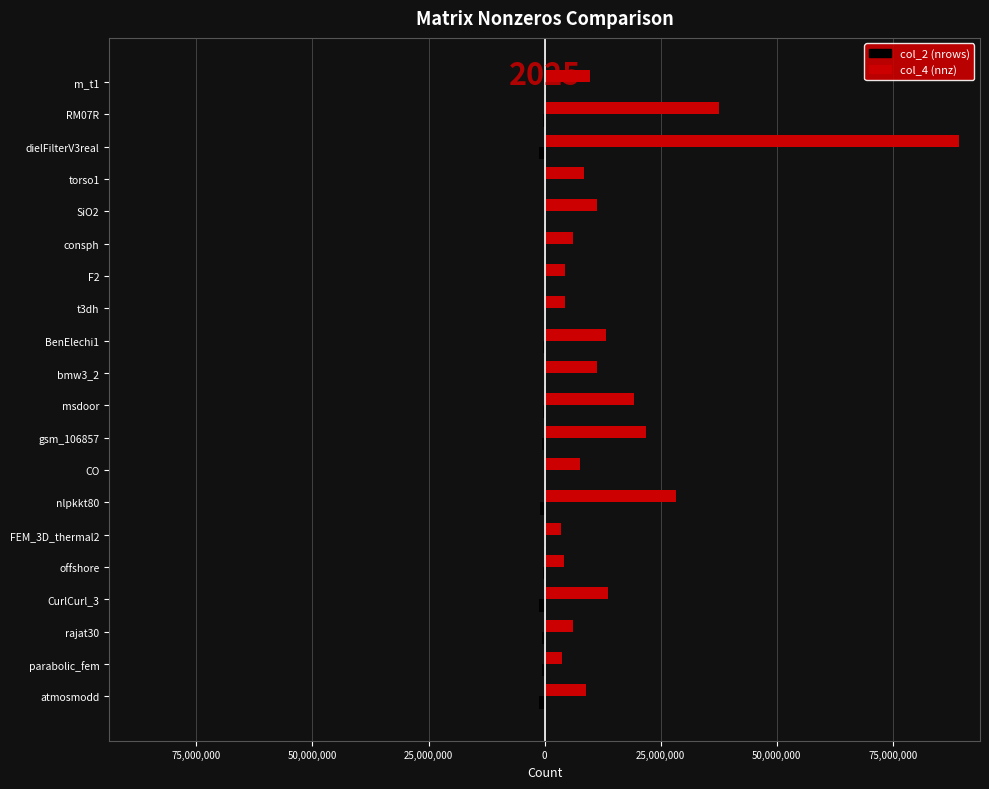

How many bars are there in each group?

2